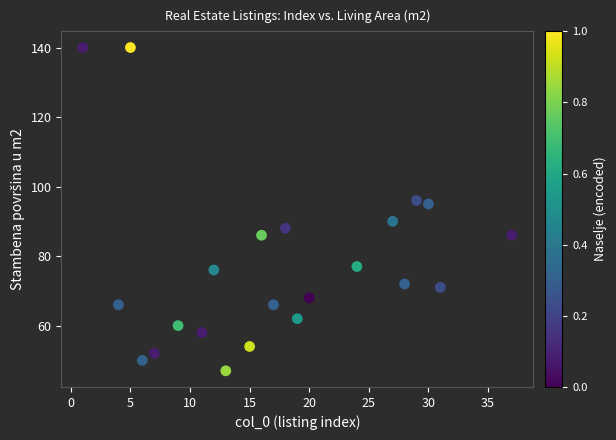

What is the range of Y values (max minus min)?

93